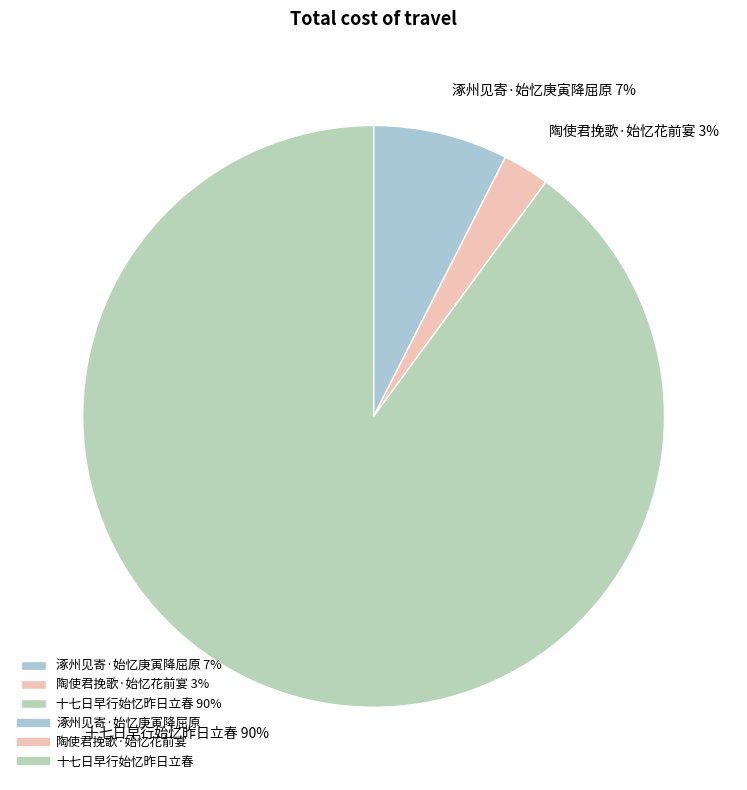

Rank the categories by value from highest to lowest.

十七日早行始忆昨日立春, 涿州见寄·始忆庚寅降屈原, 陶使君挽歌·始忆花前宴